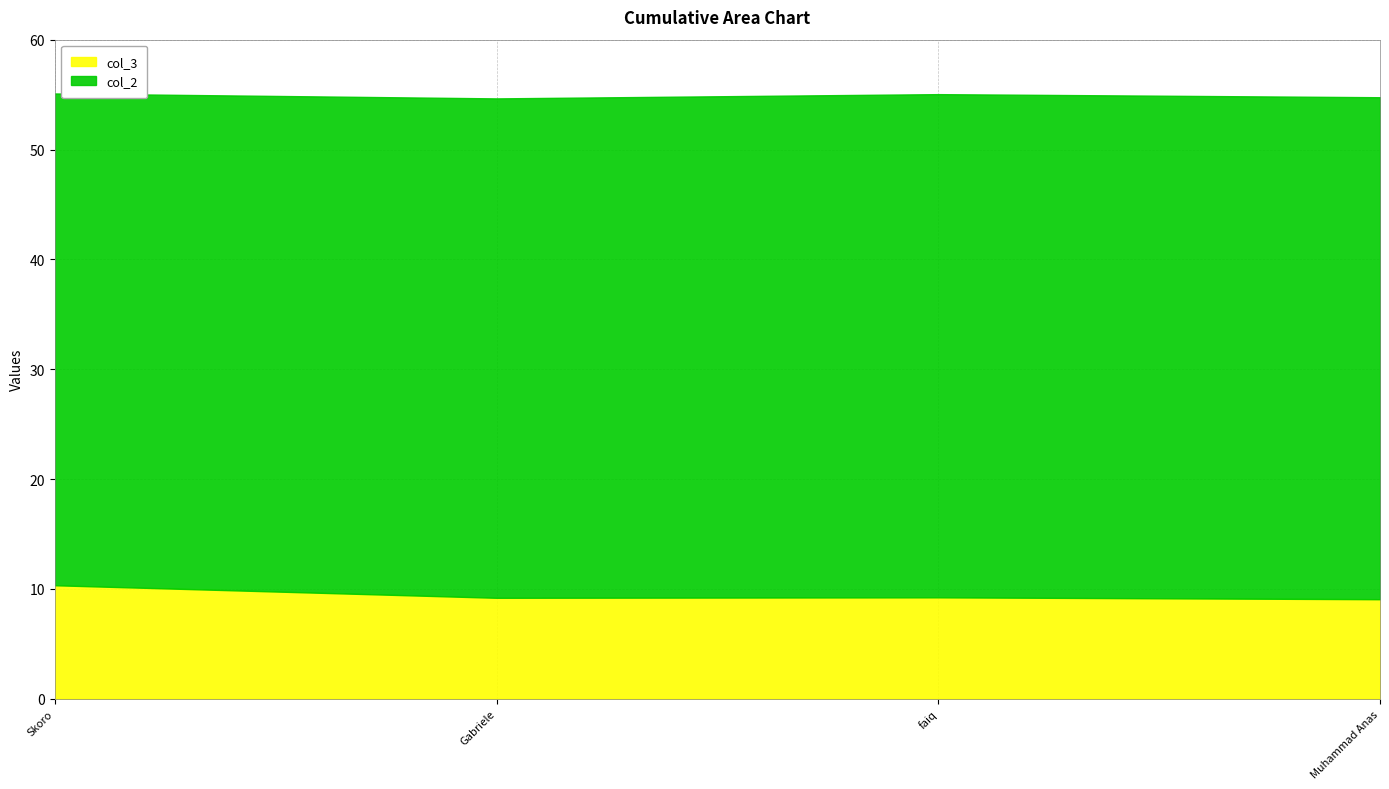

At which category does the chart reach its minimum across all series?

Muhammad Anas